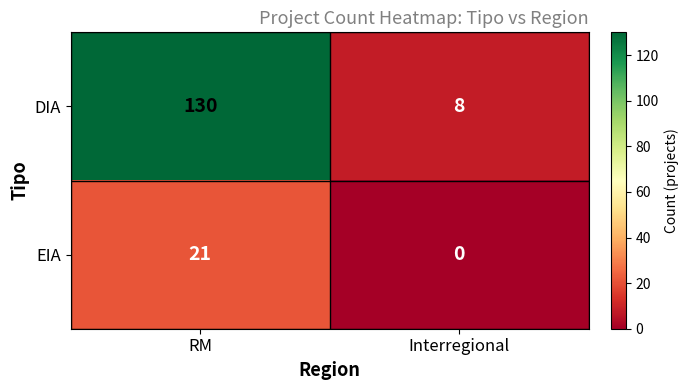

Which series has the widest spread of values?

DIA